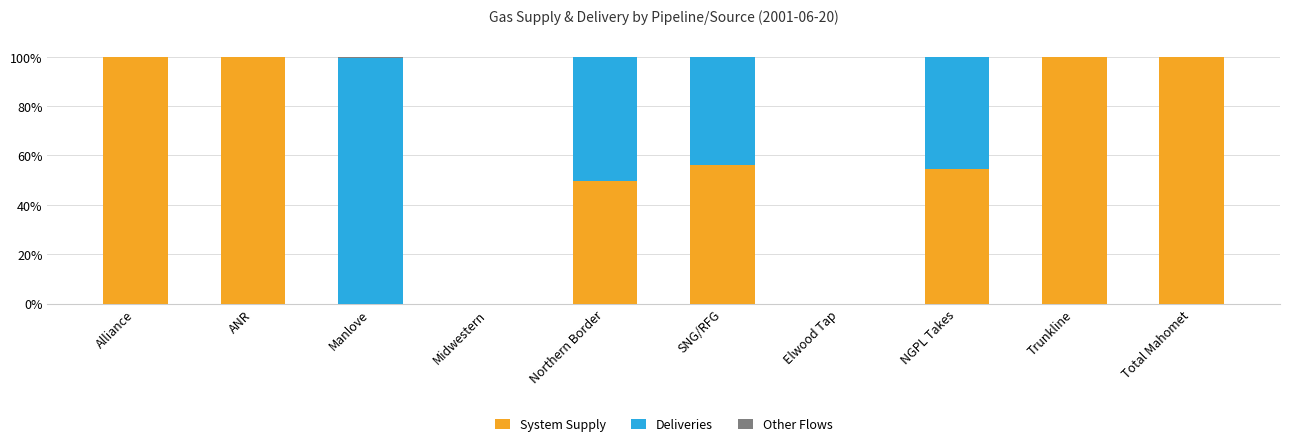

What is the total value across all series at Total Mahomet?

100.0